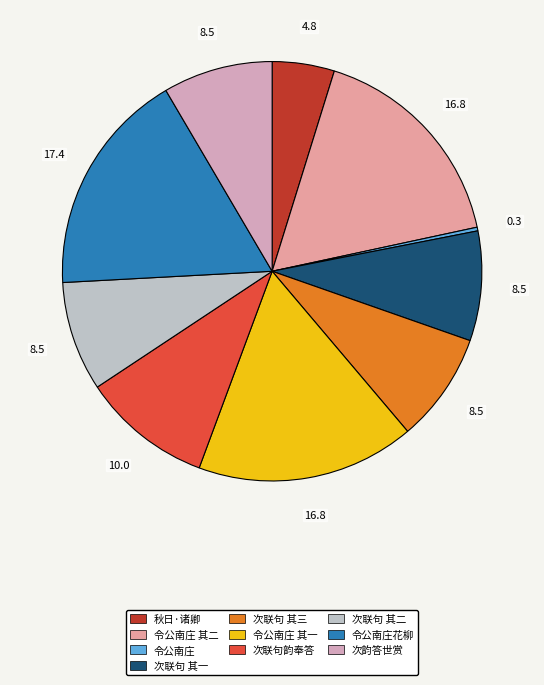

How many segments does this pie chart have?

10